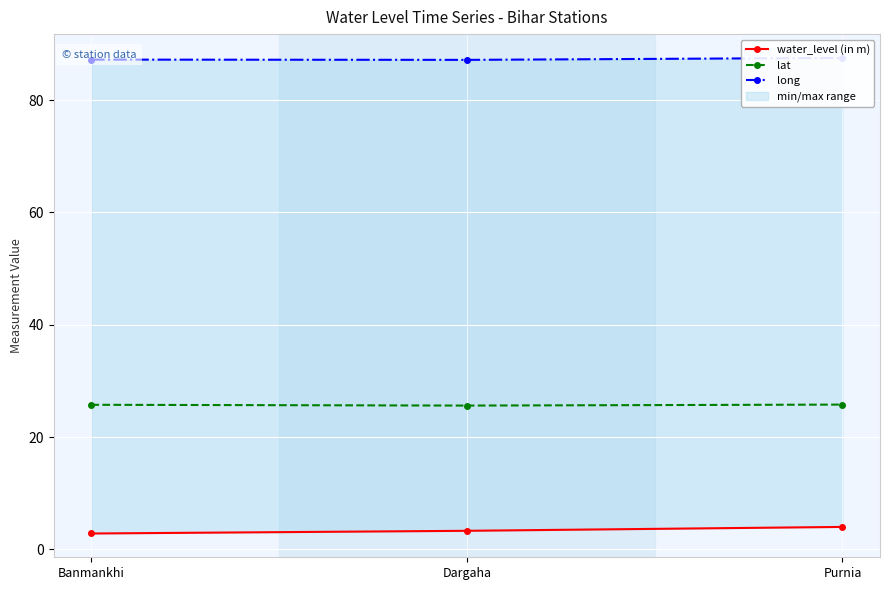

How many categories are shown in the chart?

3